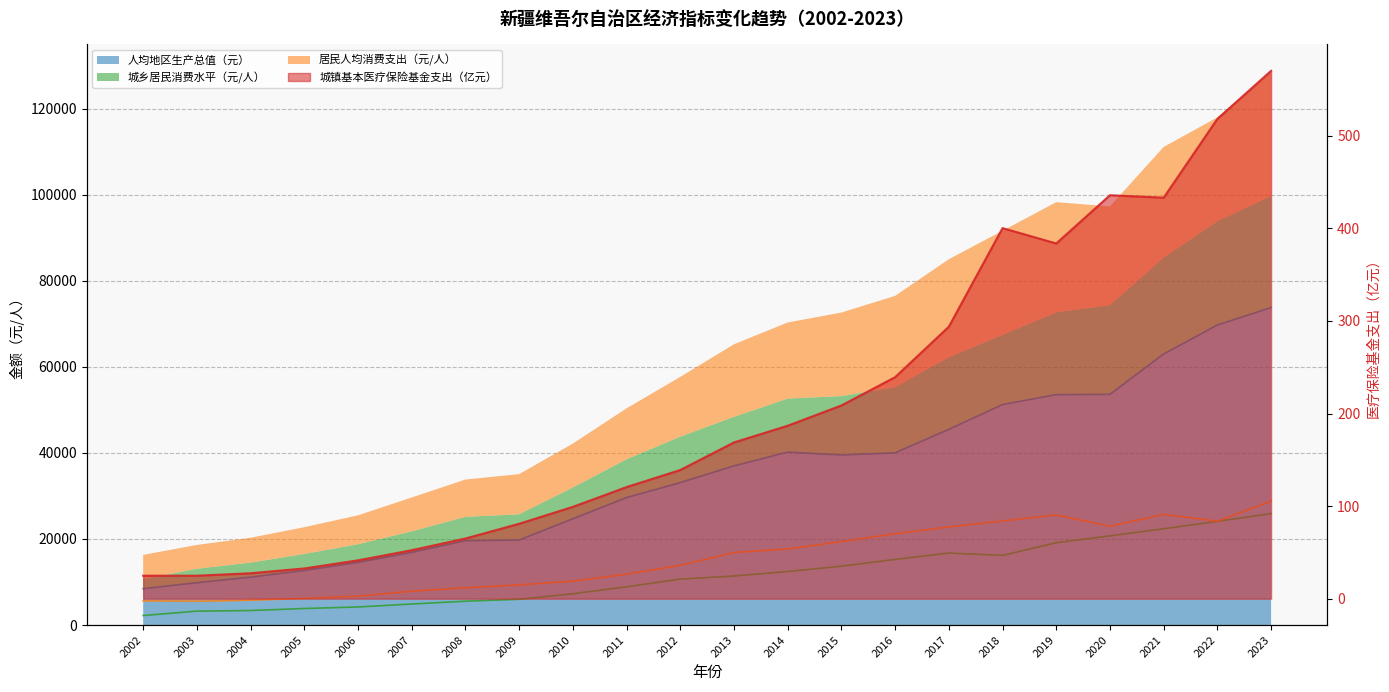

Is the value of 居民人均消费支出（元/人） at 2013 greater than the value of 城镇基本医疗保险基金支出（亿元） at 2002?

Yes